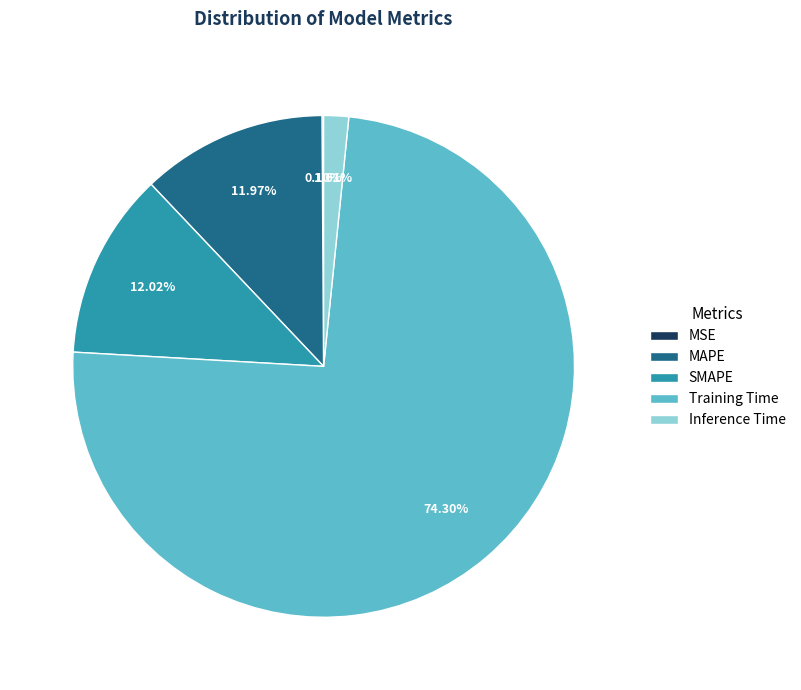

To the nearest percent, what is the difference between the largest and smallest slice percentages?

74%